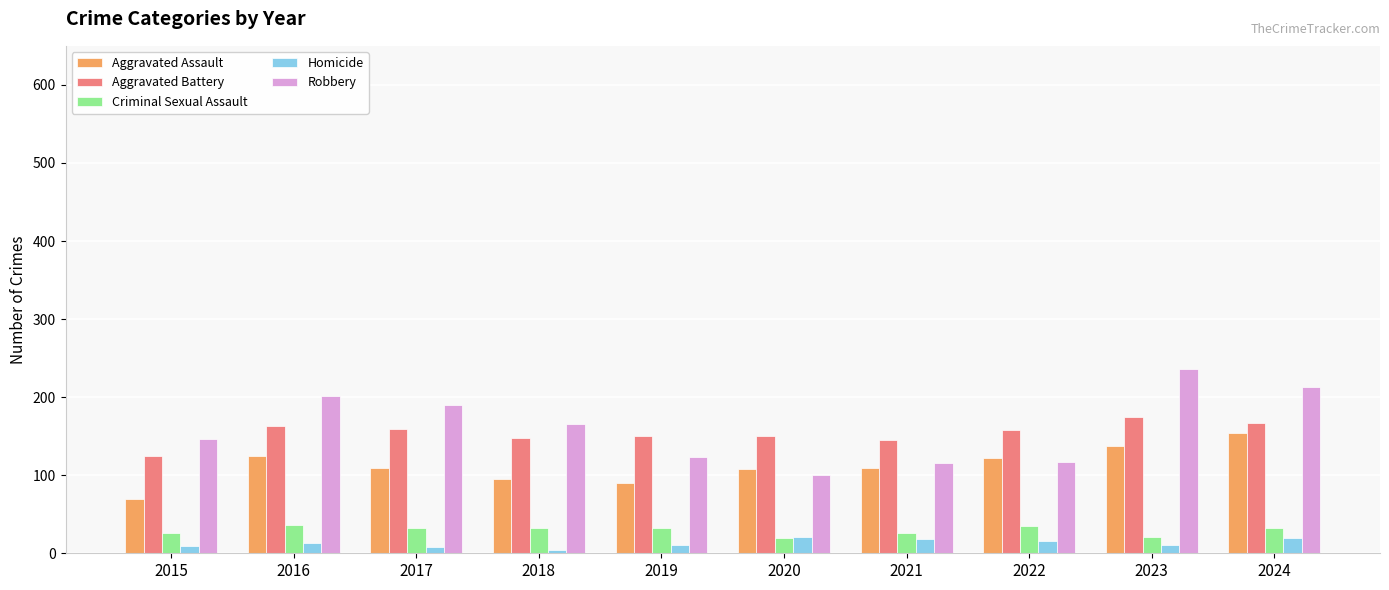

Which series changed the most between 2021 and 2023?

Robbery